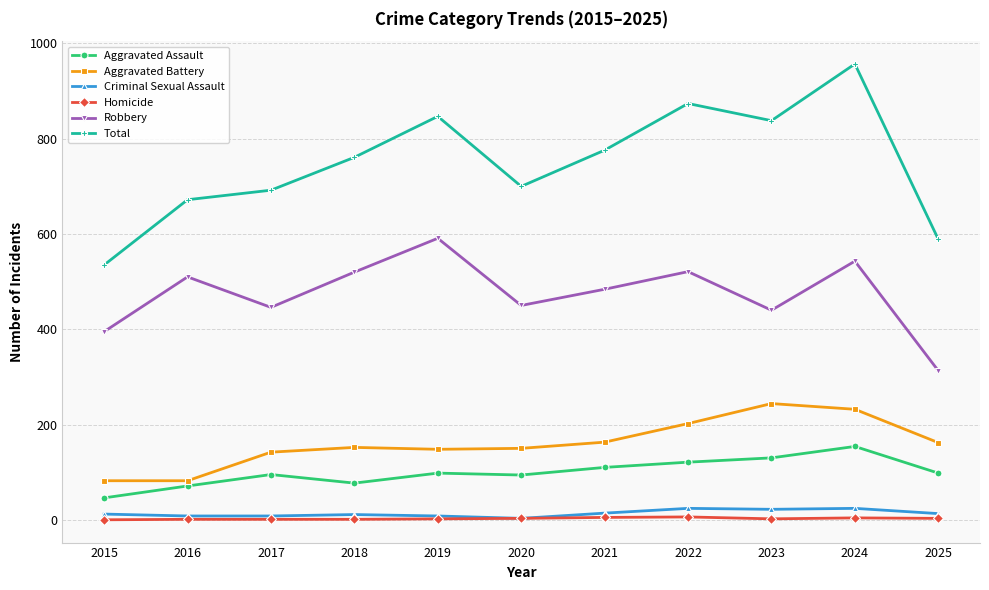

True or false: Aggravated Assault has a value of 95 at 2017.

True